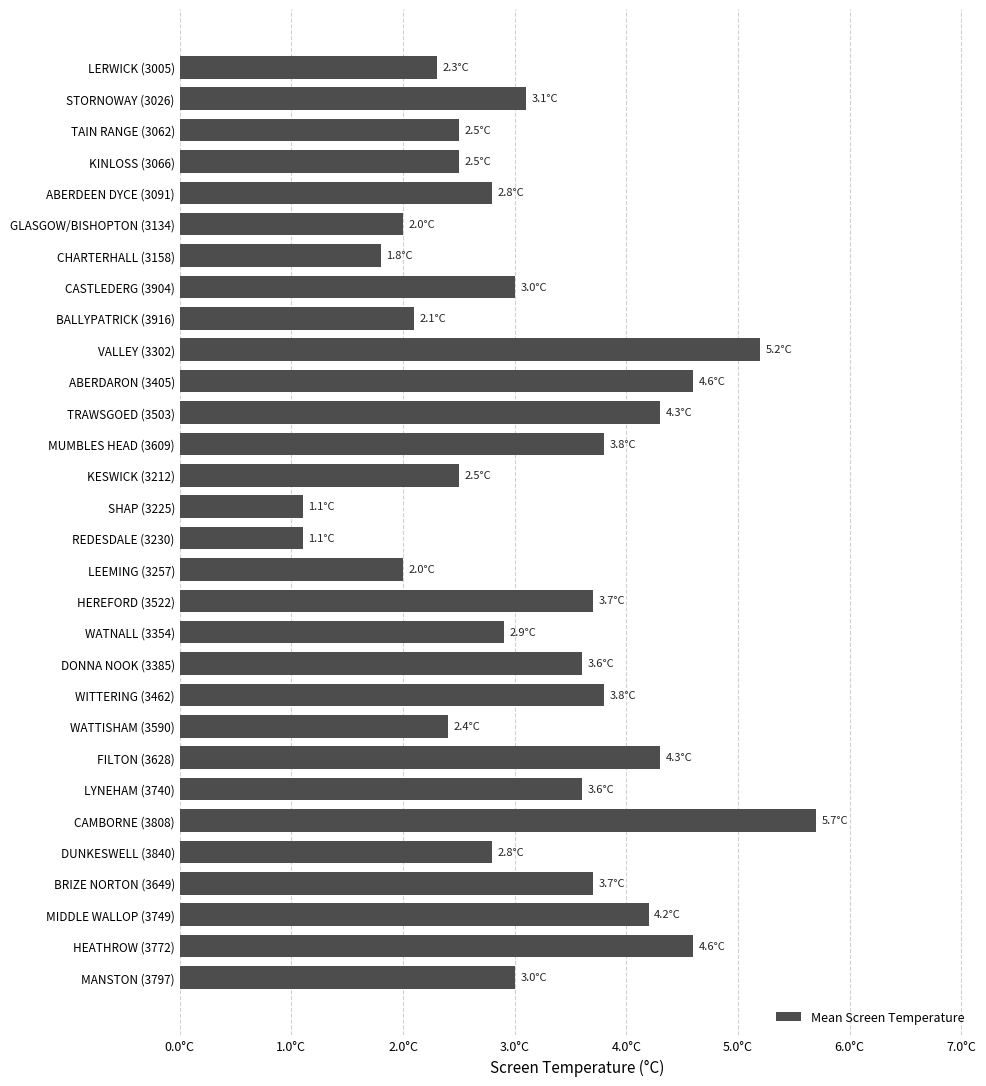

Are the bars horizontal?

Yes